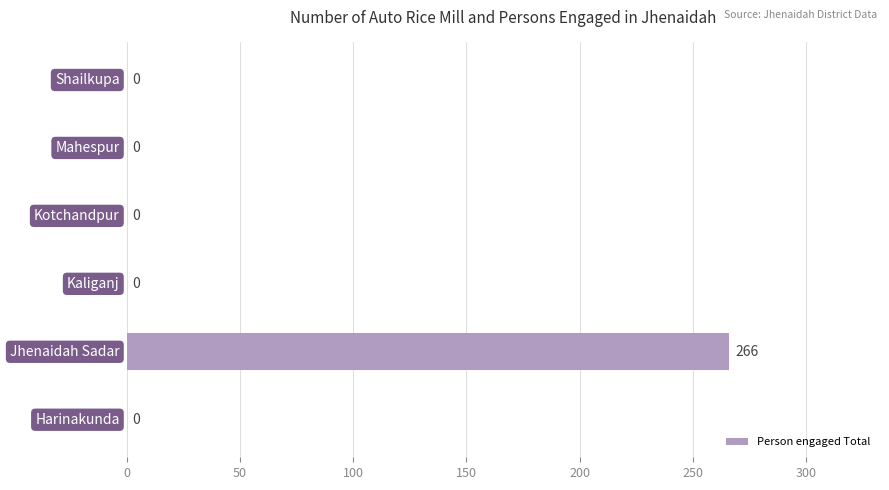

Reading bottom to top, list all the values displayed in this chart.

Harinakunda=0	Jhenaidah Sadar=266	Kaliganj=0	Kotchandpur=0	Mahespur=0	Shailkupa=0